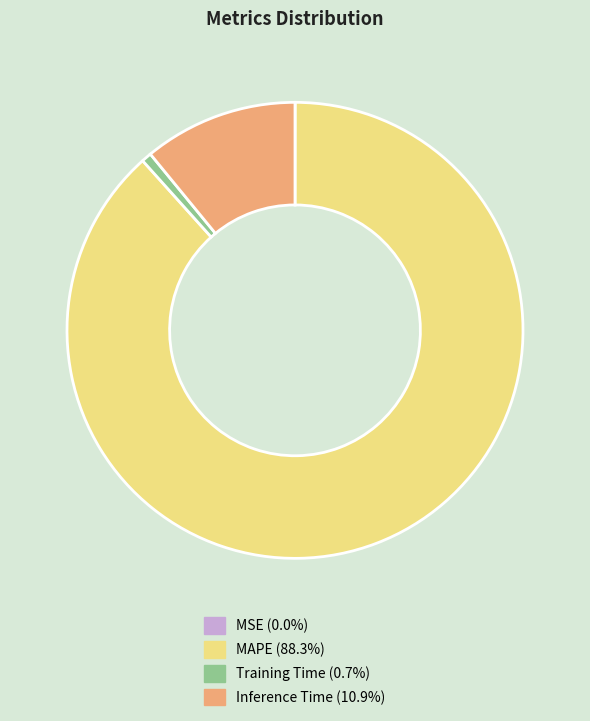

The Training Time slice represents 1% of the pie. True or false?

True